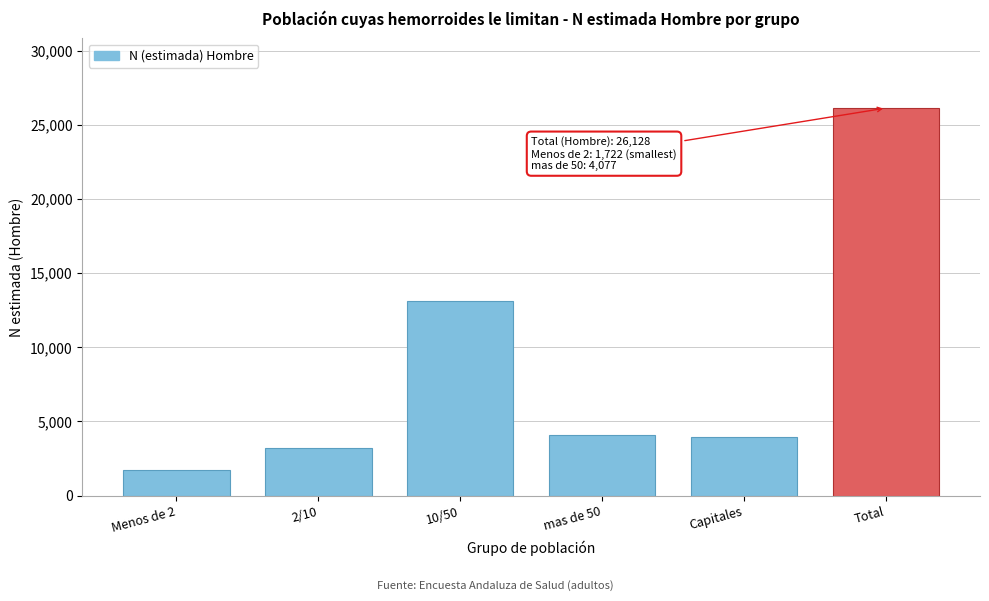

Where is the data nearest to the value 13925?

10/50